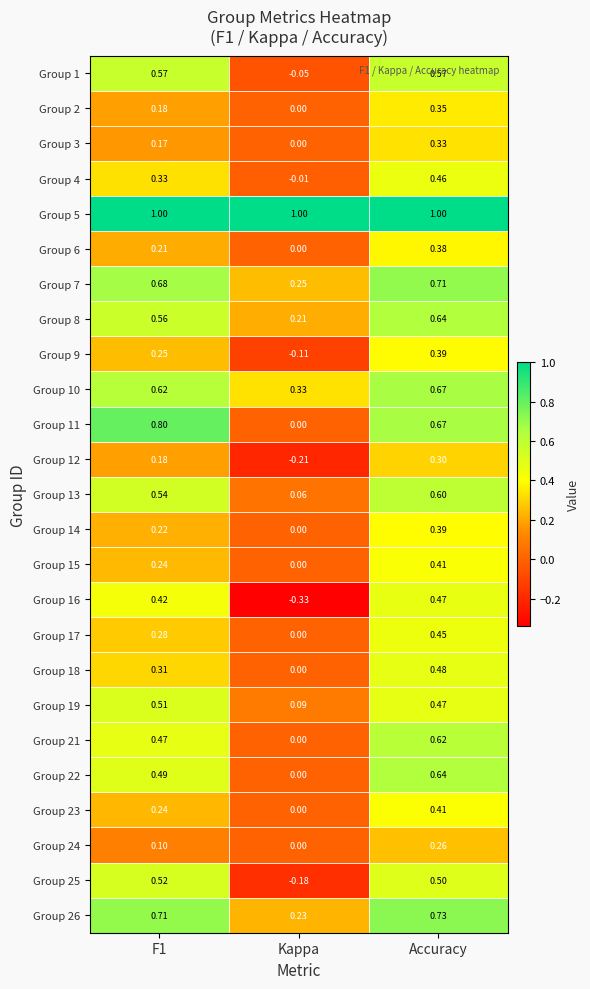

Which category has the lowest value across all series?

Kappa